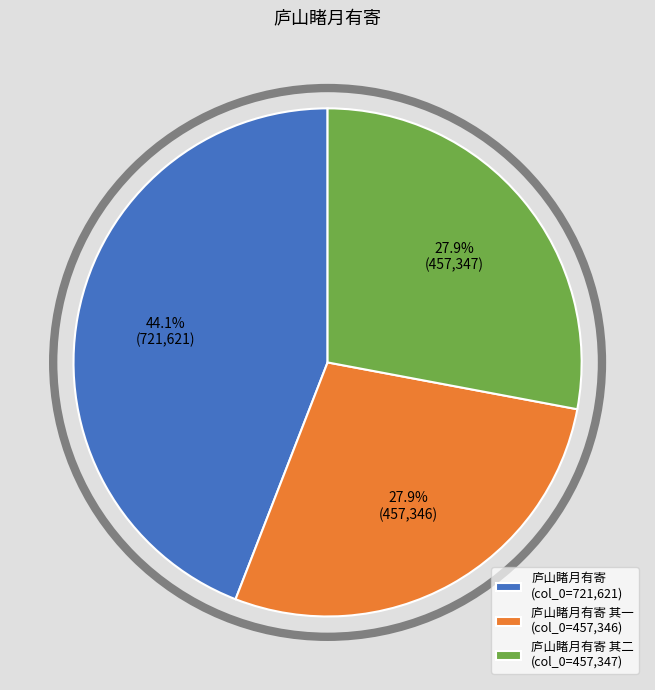

Is there a majority slice in this chart?

No